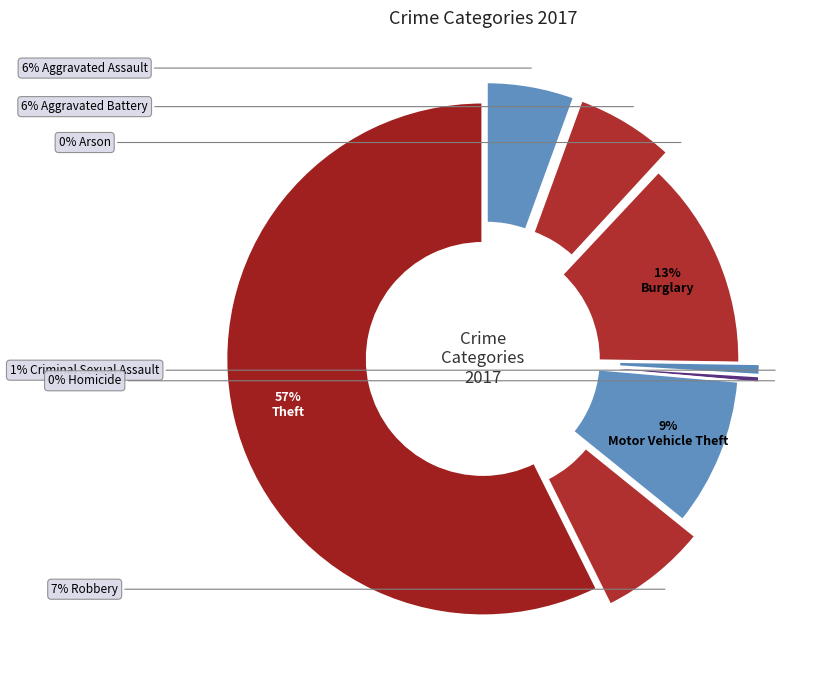

What is the change in value from Aggravated Assault to Arson?

-38